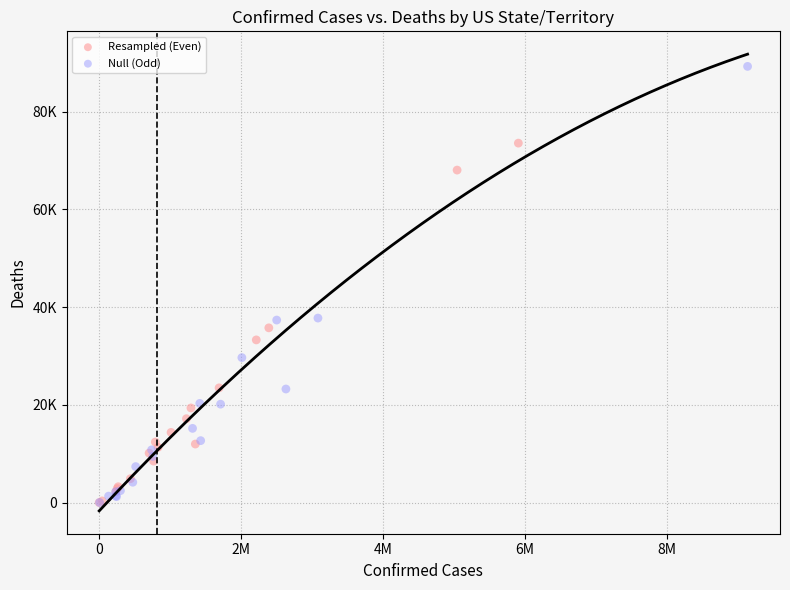

What are all the series names shown in the legend?

Resampled (Even), Null (Odd)